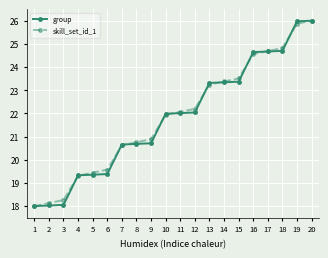

What is the difference between the highest and lowest values at 8?

0.1